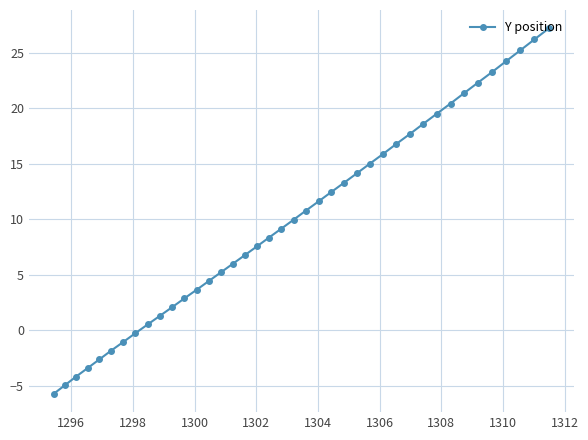

True or false: the data has more than 2 interior local peaks.

False